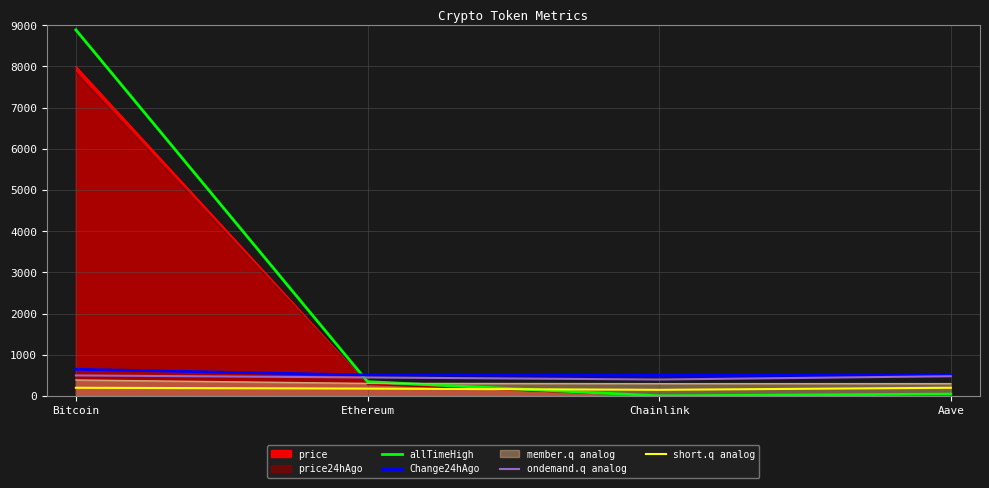

The ondemand.q analog series shows 700.3 at Chainlink. True or false?

False